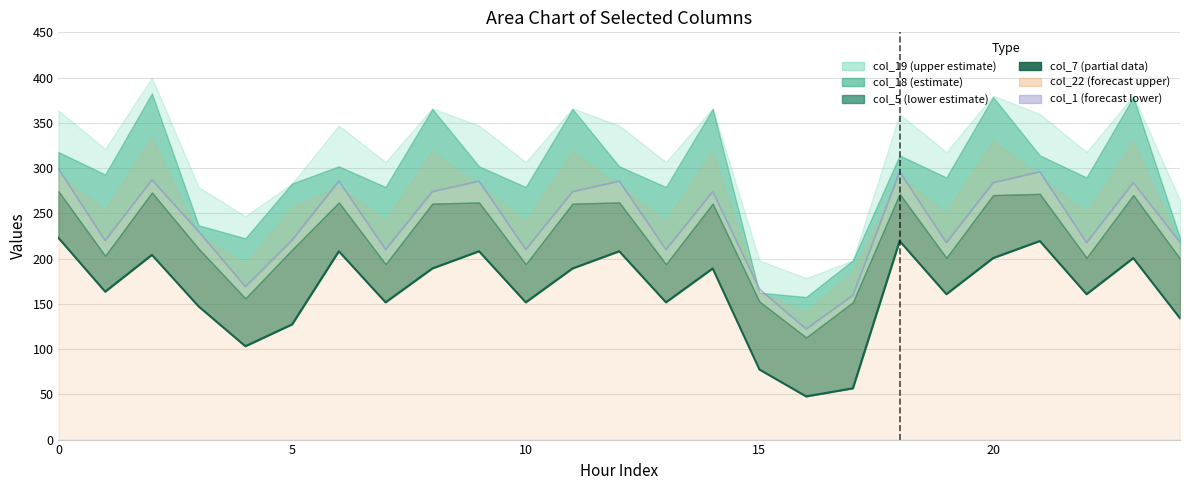

In col_1 (forecast lower), how many points are lower than both neighbors (excluding endpoints)?

8